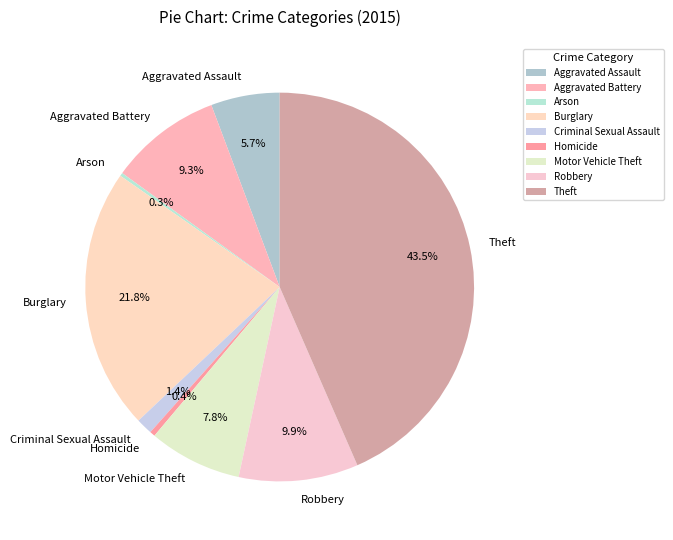

Between Burglary and Motor Vehicle Theft, which is larger?

Burglary